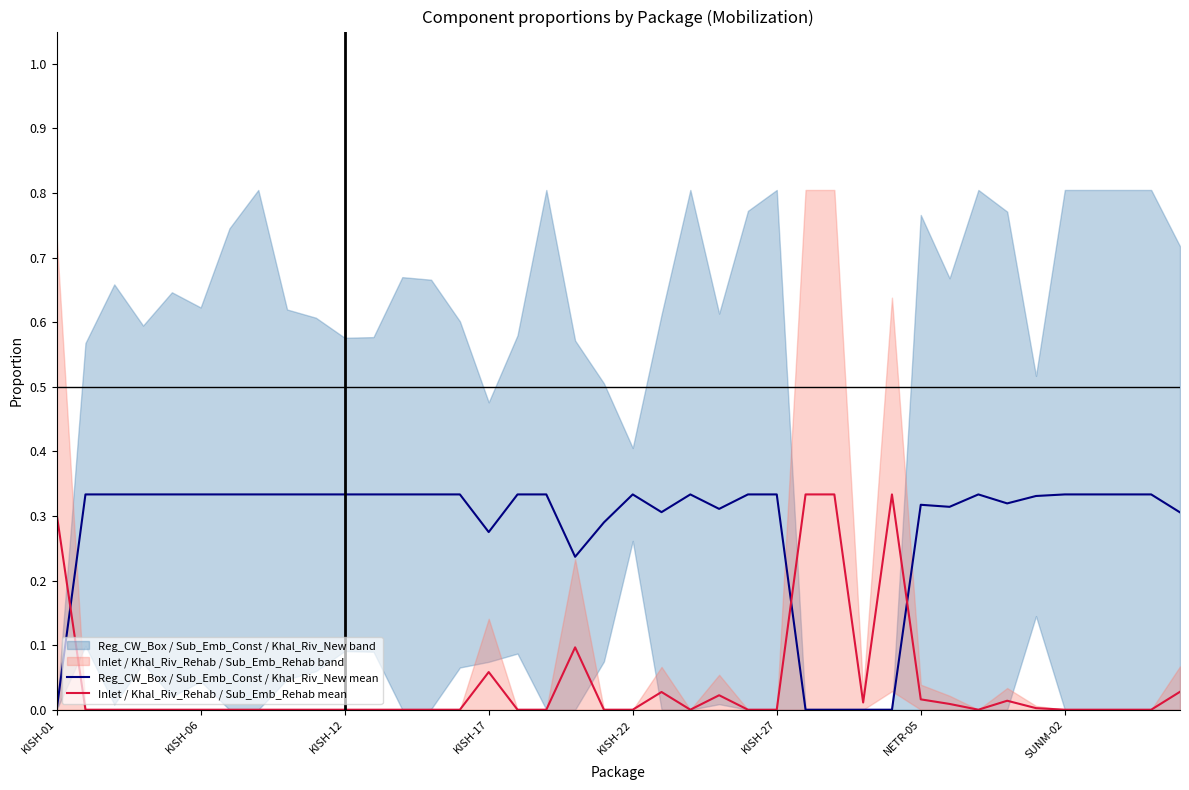

How many lines are shown in the chart?

2